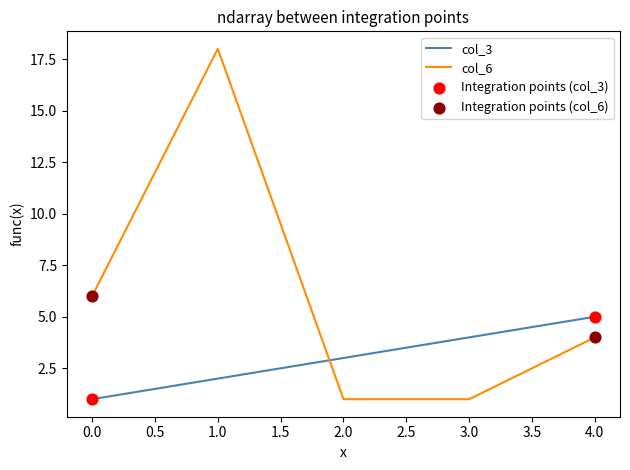

Is the value of col_6 at 0.0 greater than the value of col_3 at 1.0?

Yes